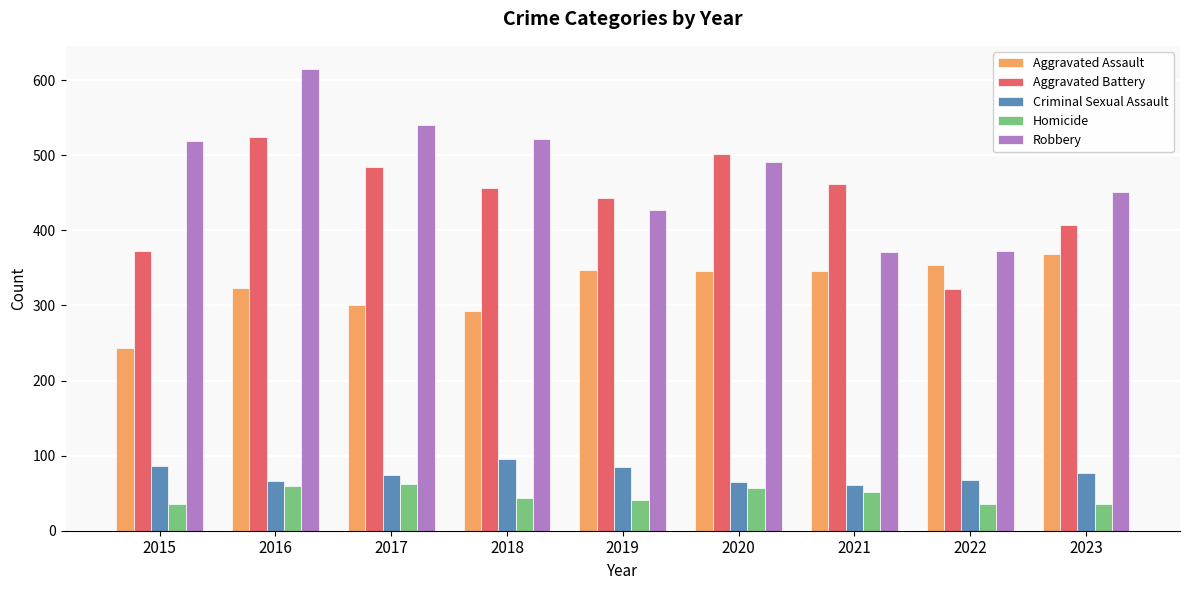

What is the sum of all Robbery values?

4308